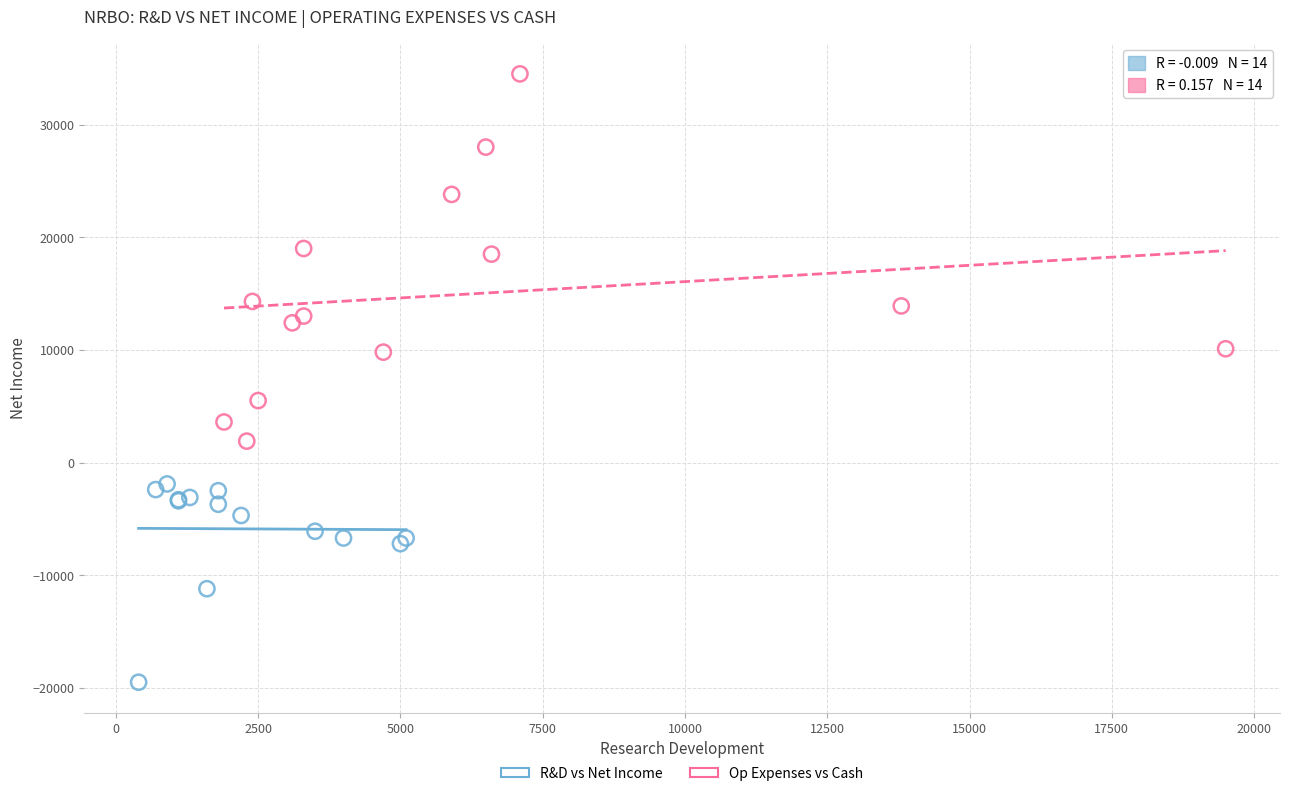

Which series has the largest Y range (max minus min)?

Op Expenses vs Cash